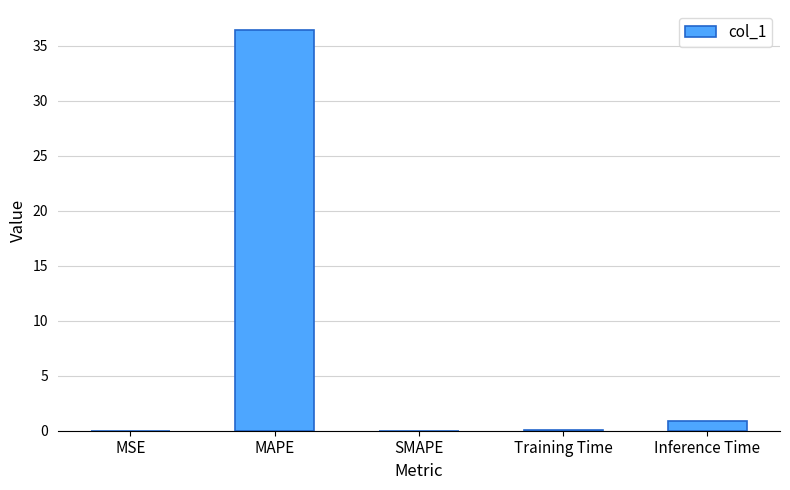

Which category has the highest value across all series?

MAPE